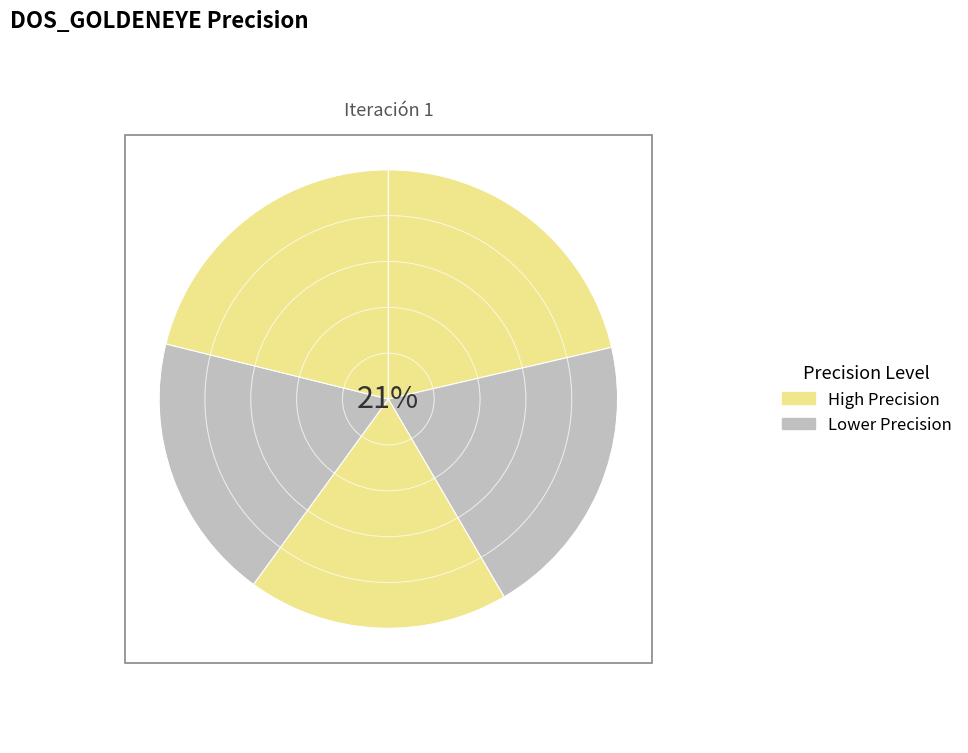

To the nearest percent, what is the difference between the largest and smallest slice percentages?

3%